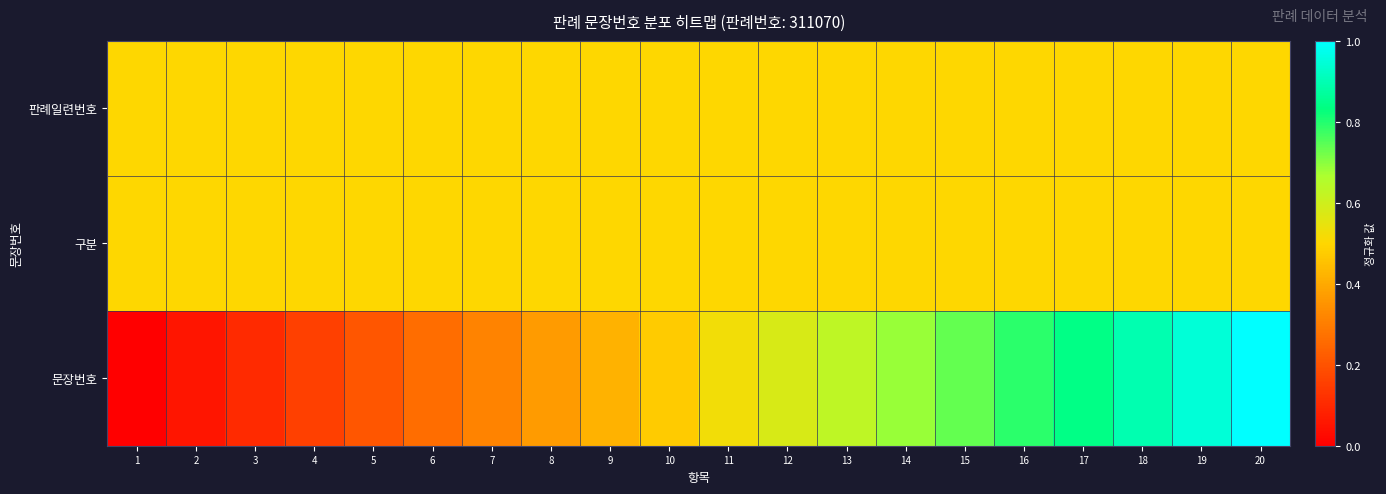

What is the total value across all series at 14?

1.7